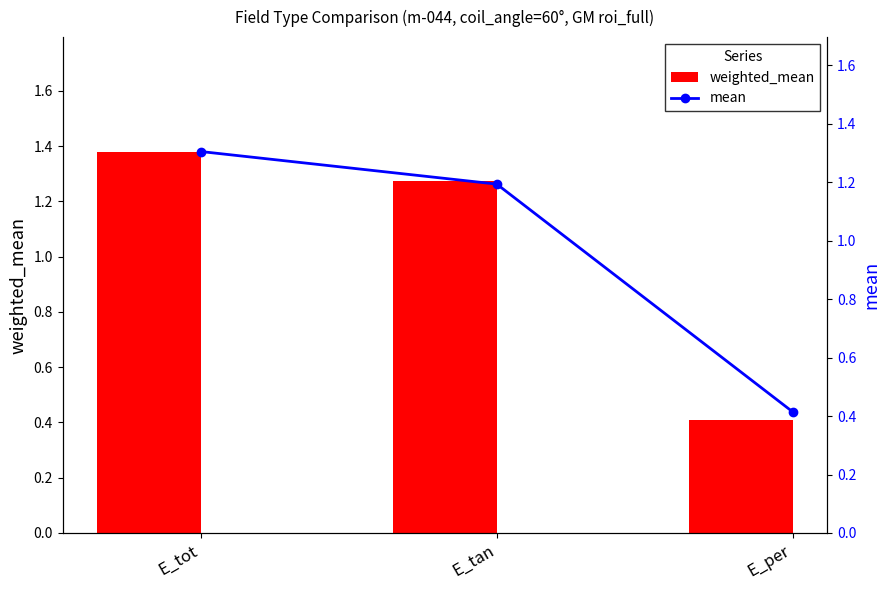

What is the sum of all weighted_mean values?

3.1